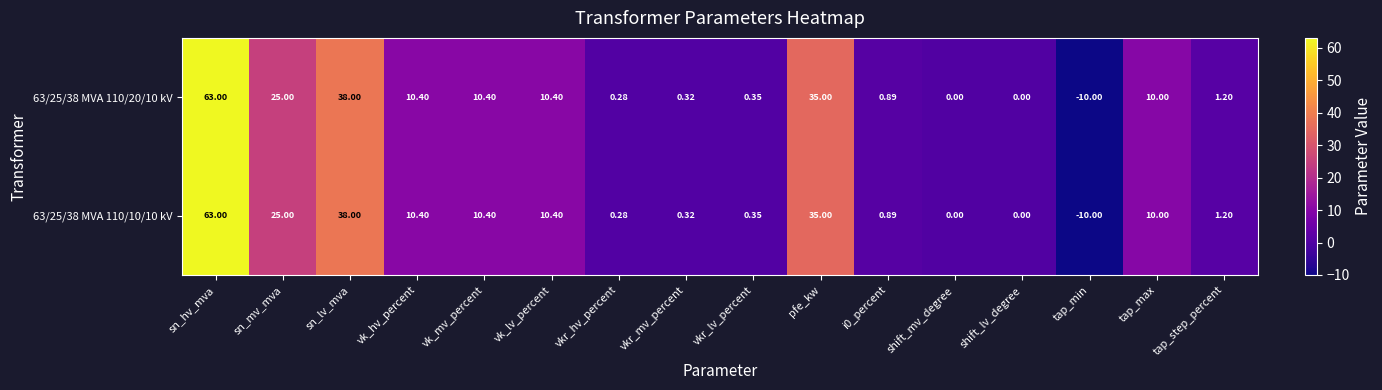

Which category has the lowest value across all series?

tap_min